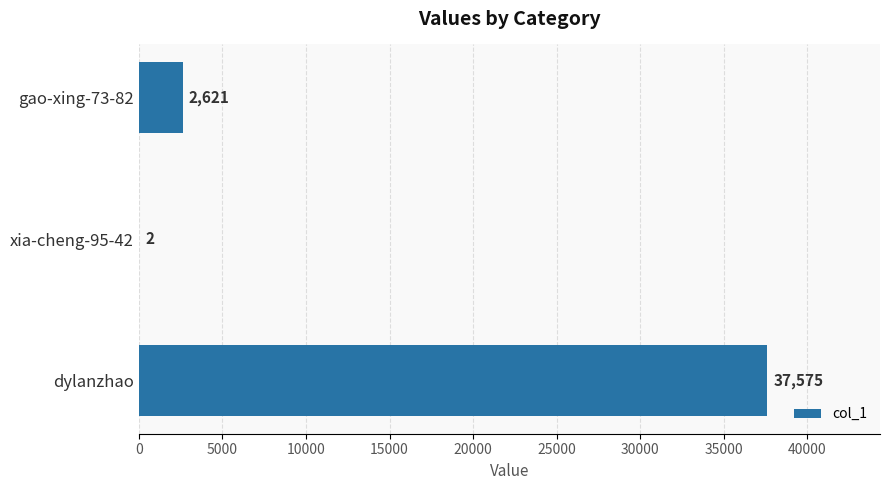

Approximately how many times larger is the value at dylanzhao compared to gao-xing-73-82?

14.3